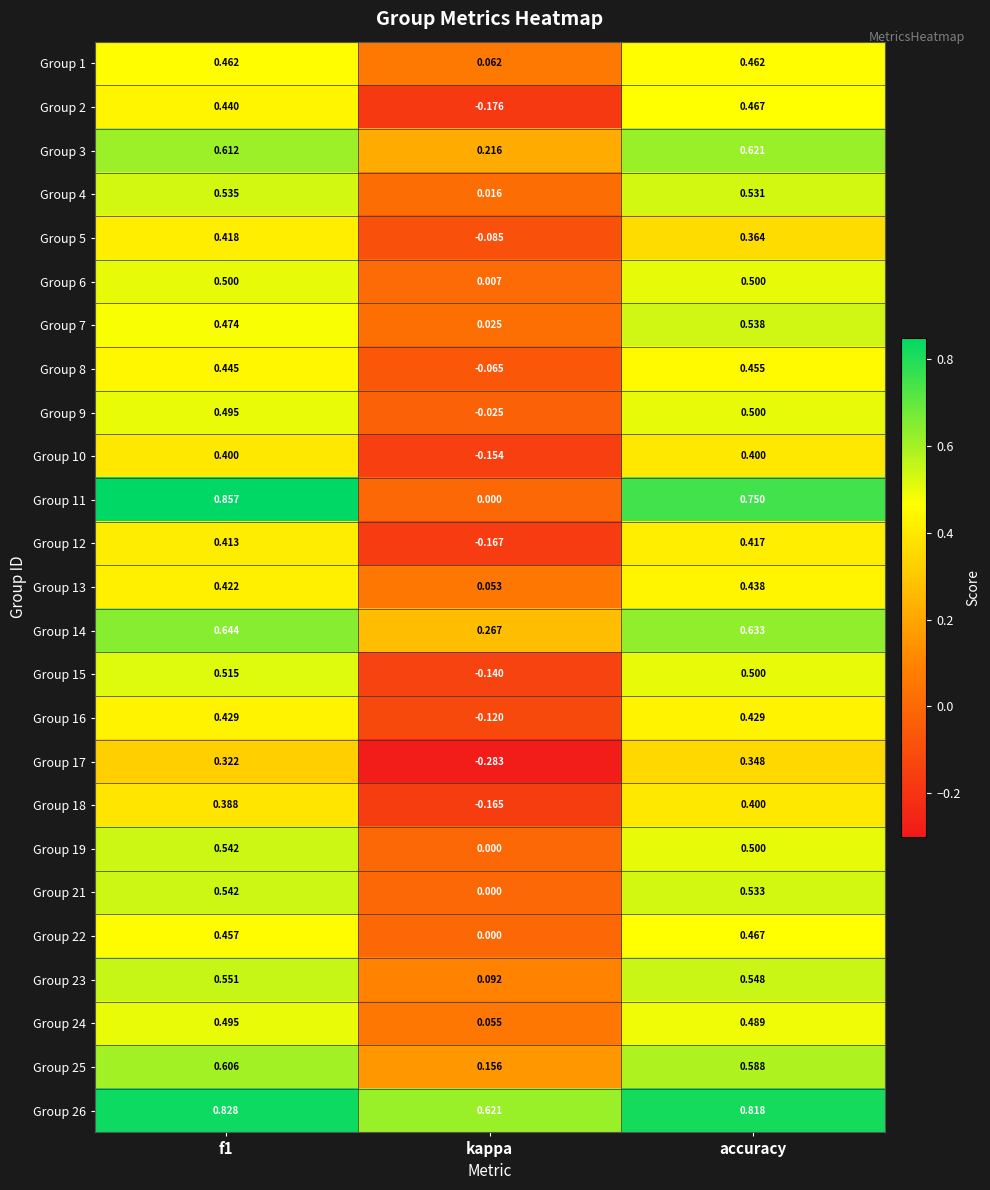

How many positive values does the Group 18 series have?

2